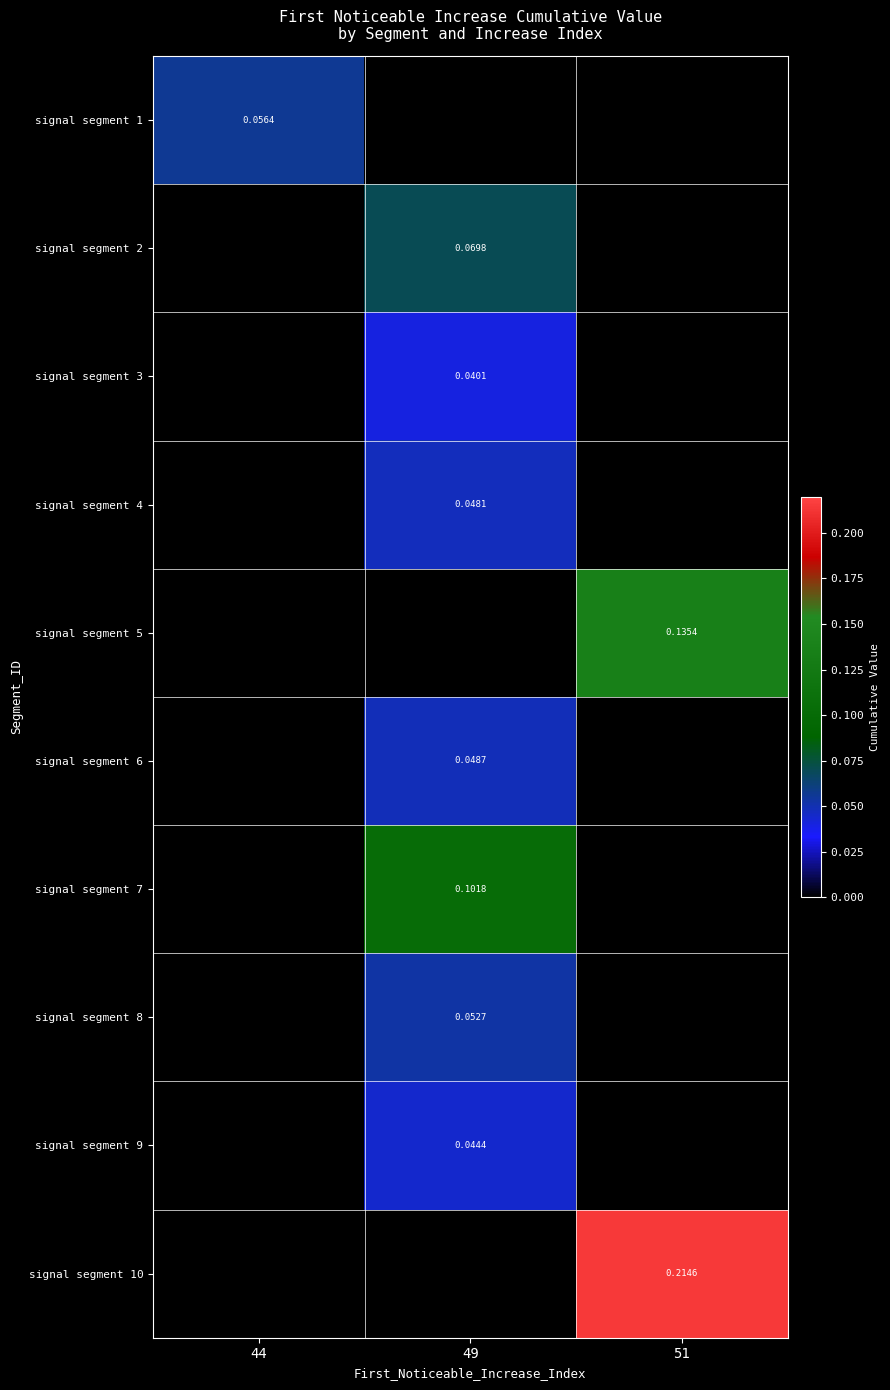

Is the value of signal segment 5 at 51 greater than the value of signal segment 3 at 49?

Yes